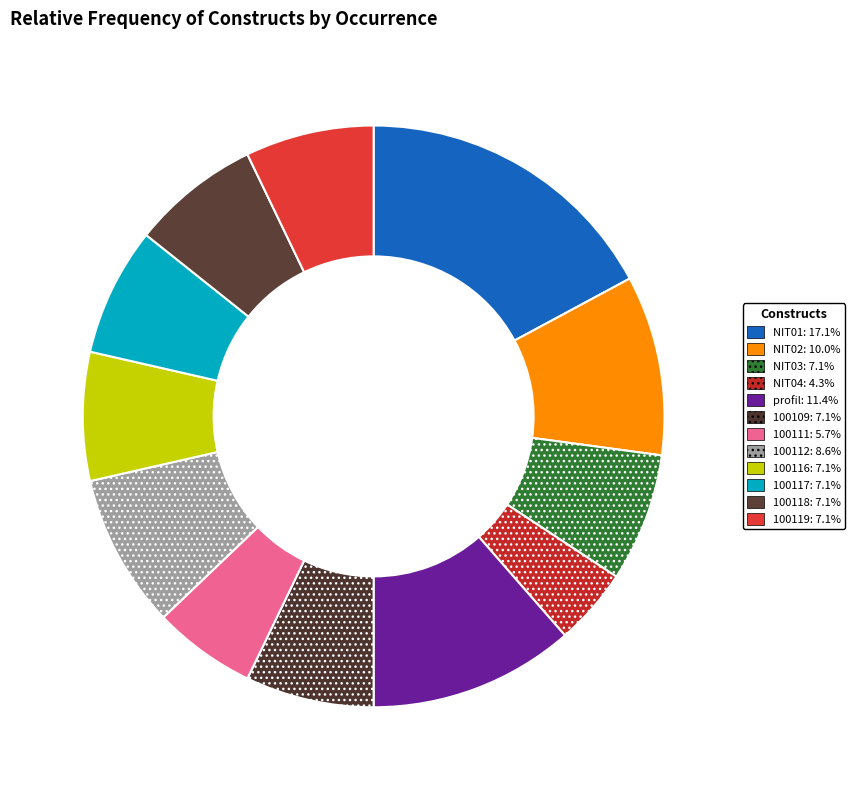

To the nearest percent, what is the combined percentage of NIT03 and 100117?

14%